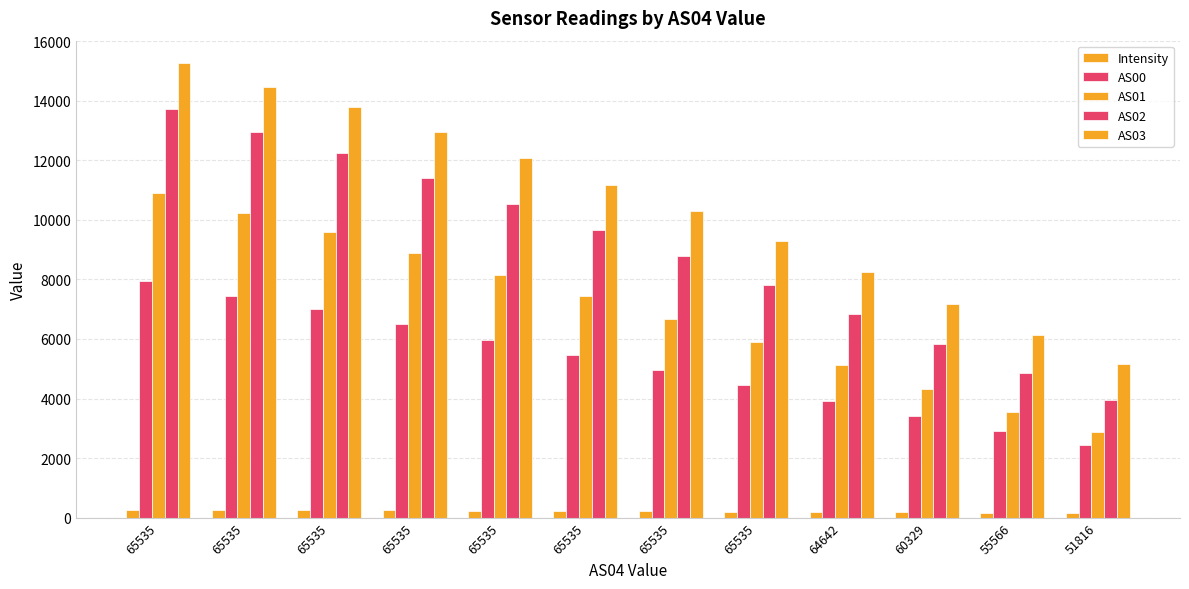

What is the total value across all series at 65535?

48107.8